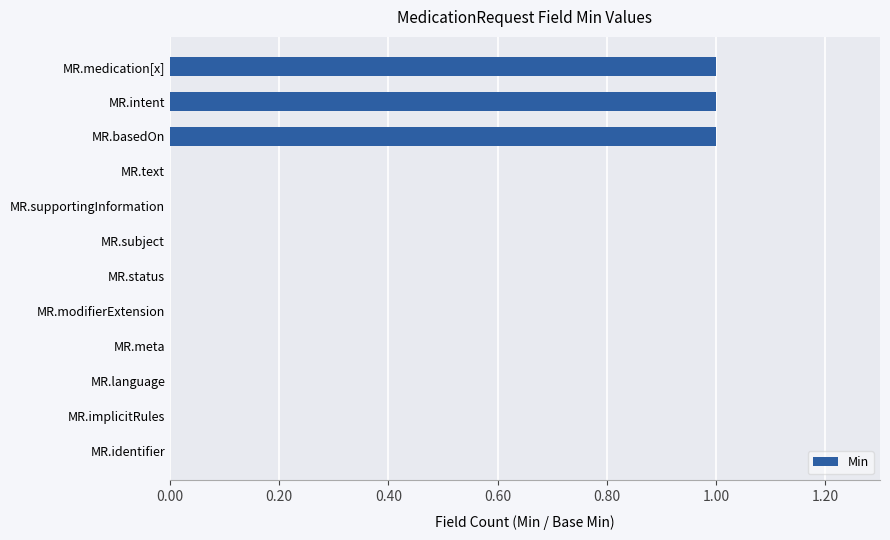

True or false: the data shows 0 at MR.modifierExtension.

True